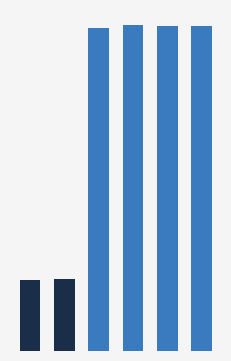

At which label is the value closest to 569721?

2